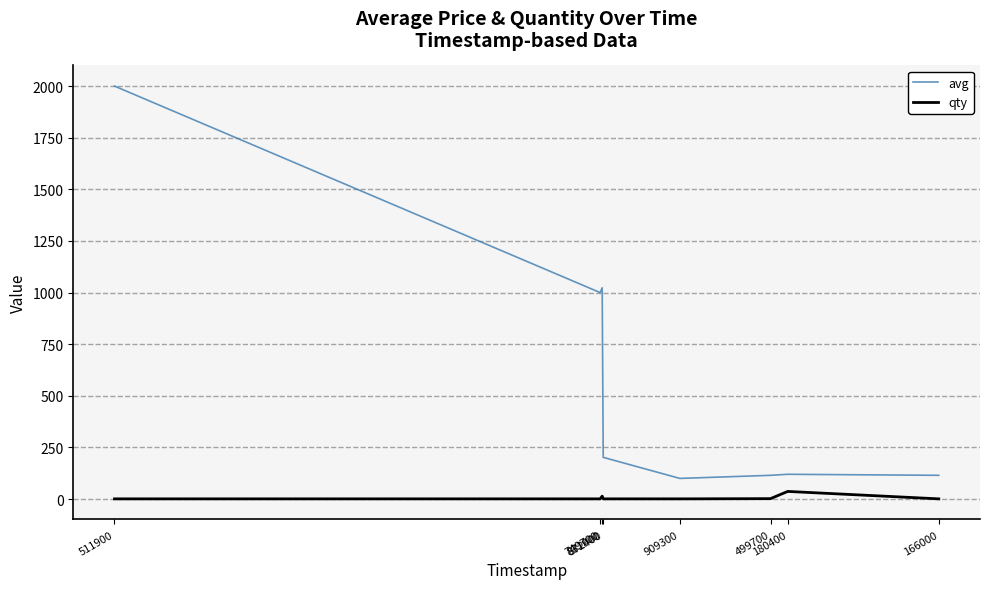

What is the smallest value displayed?

1